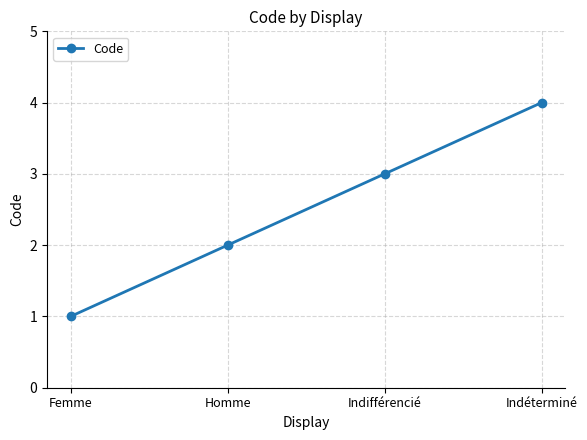

How many data points are less than 3?

2